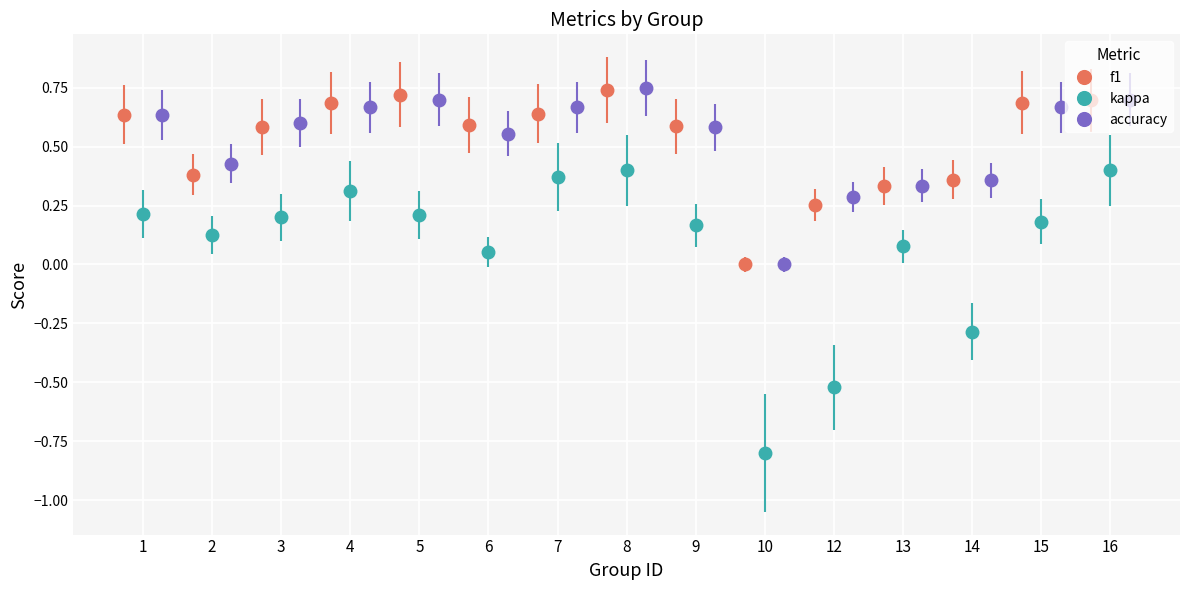

How many values in the f1 series exceed 0?

14